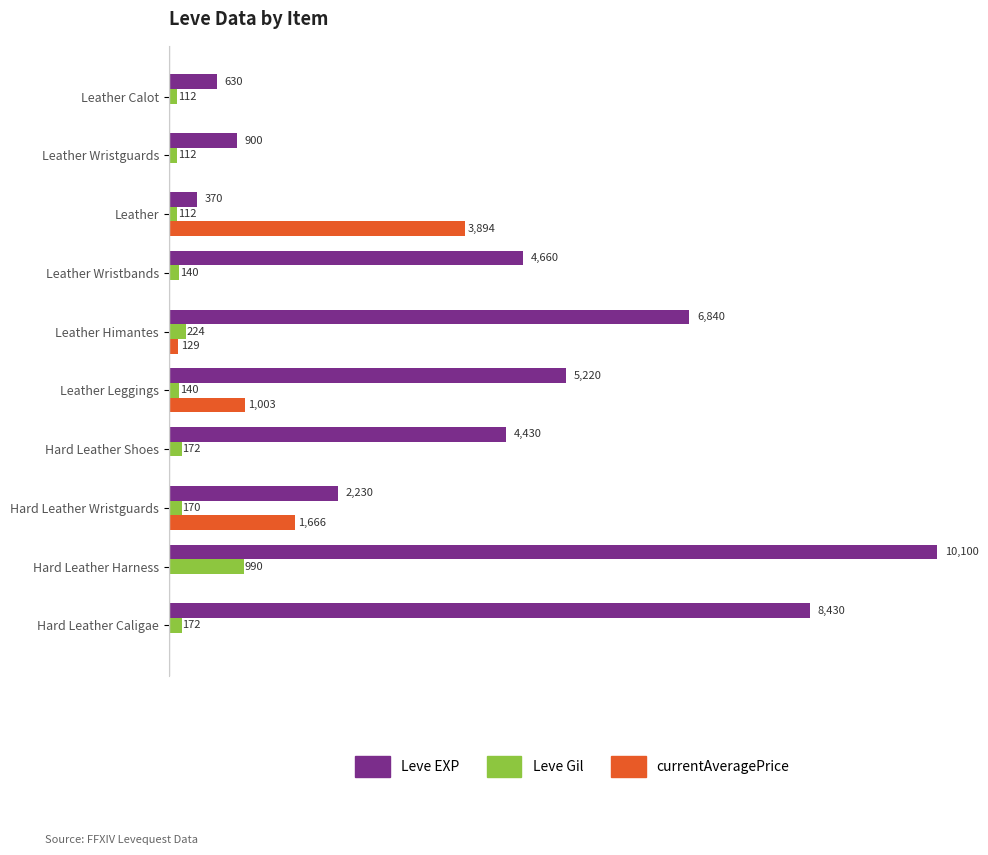

Which series has the largest total across all categories?

Leve EXP